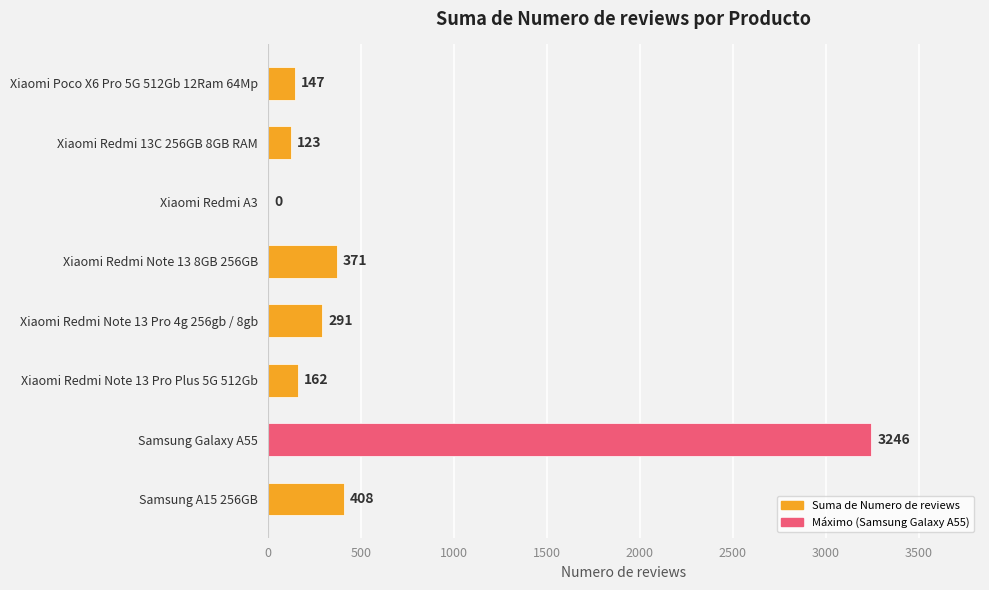

Are the bars horizontal?

Yes